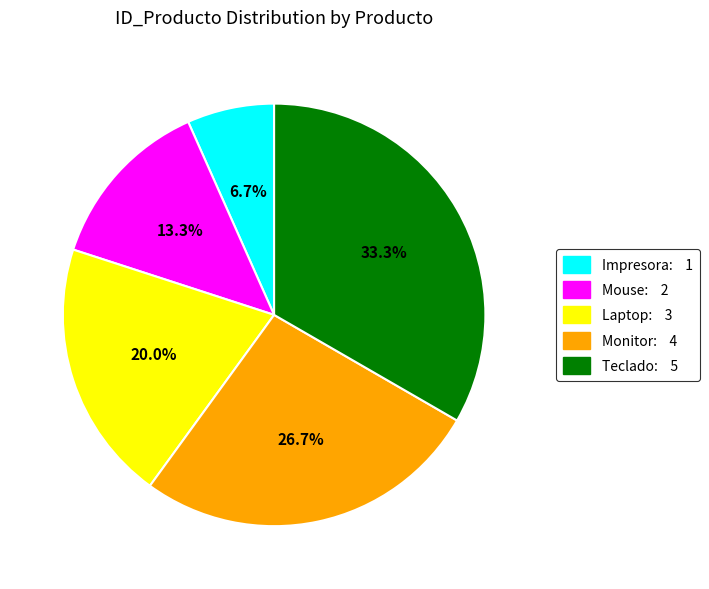

Is Teclado the majority of the pie?

No